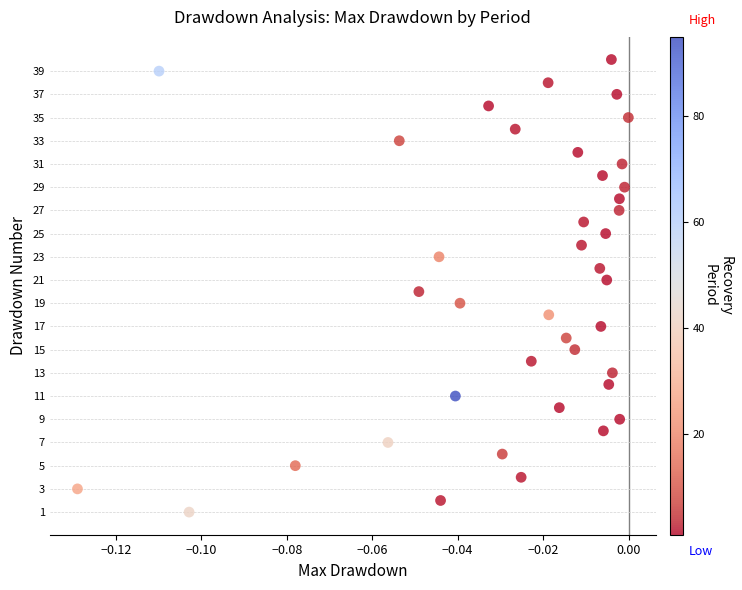

What is the range of Y values (max minus min)?

39